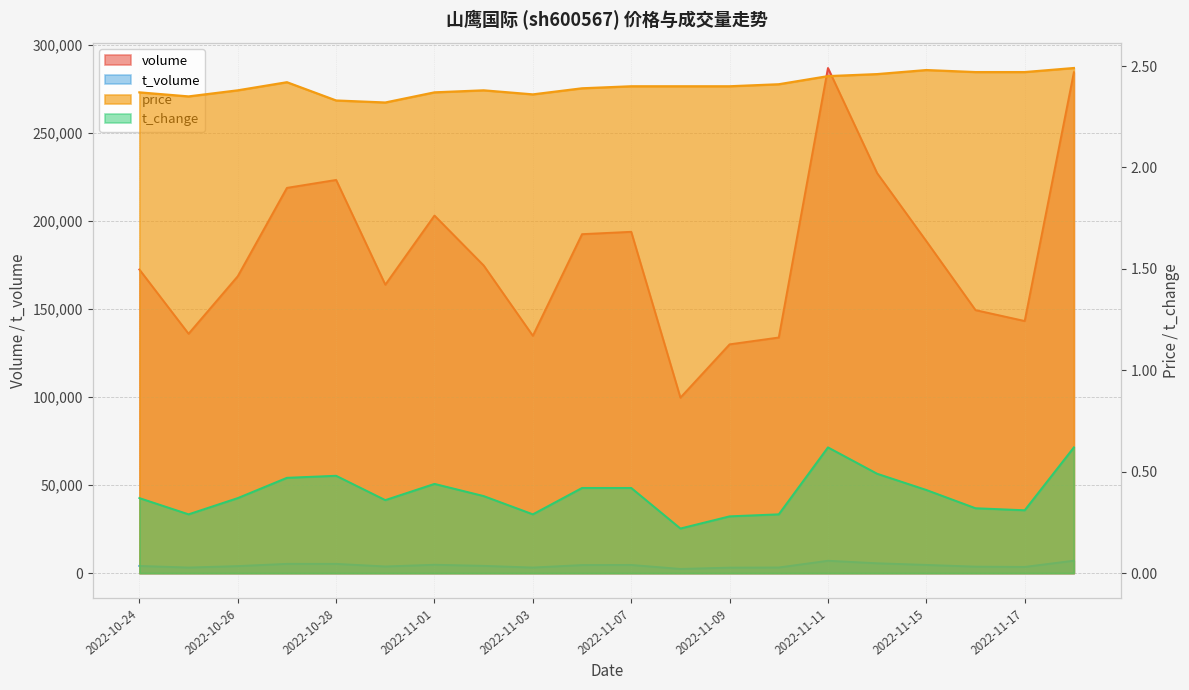

Where is the first local minimum for t_change?

2022-10-25